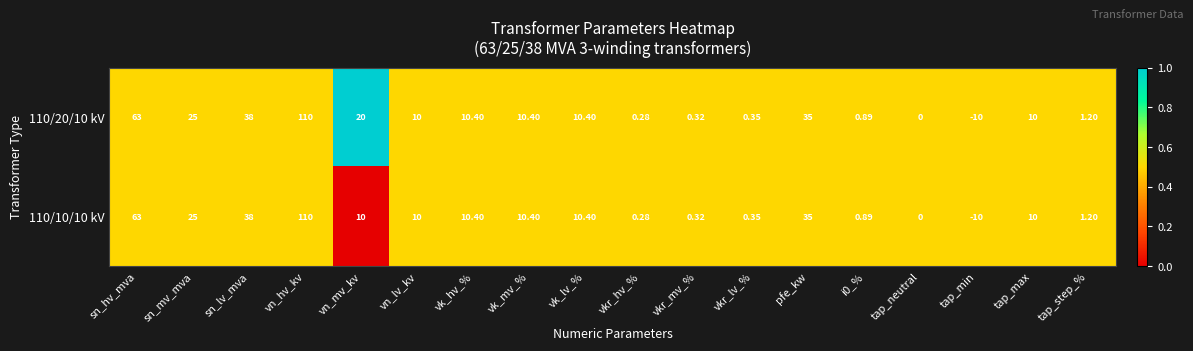

Is the value of 110/10/10 kV at vk_mv_% greater than the value of 110/20/10 kV at vkr_lv_%?

Yes